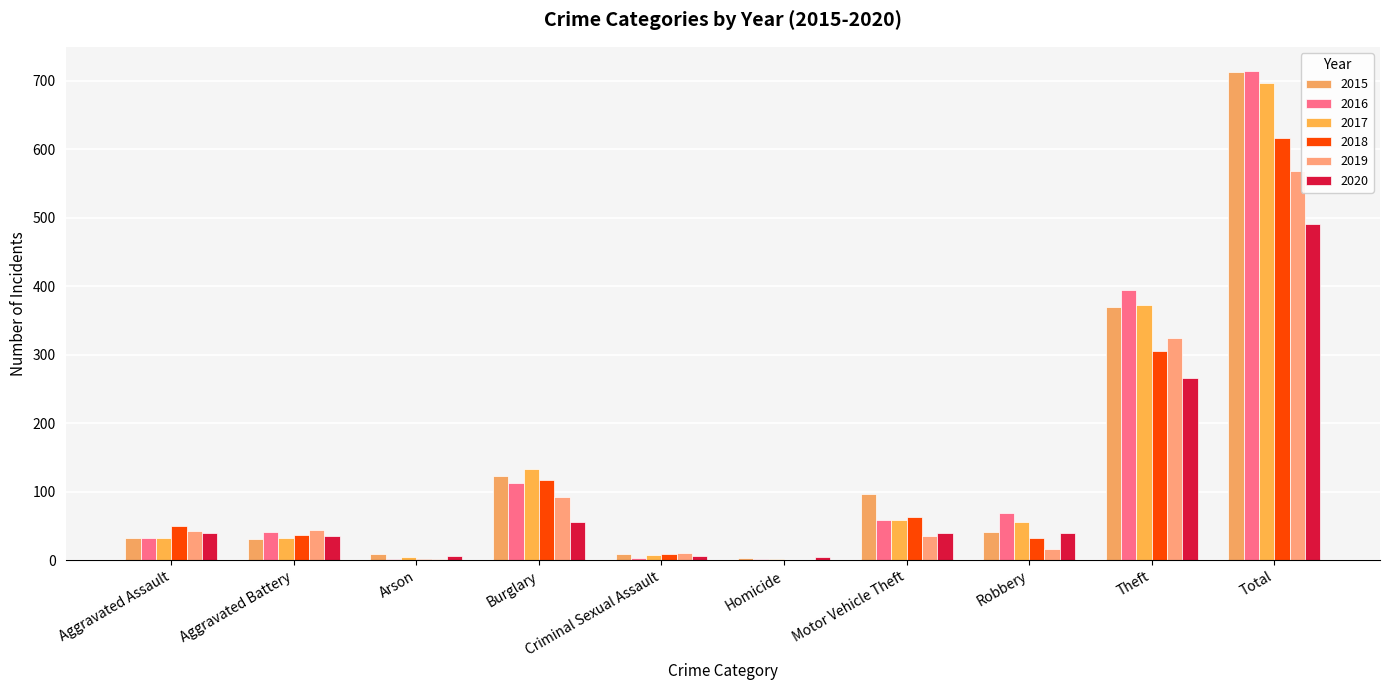

Is the value of 2015 at Criminal Sexual Assault greater than the value of 2020 at Arson?

Yes